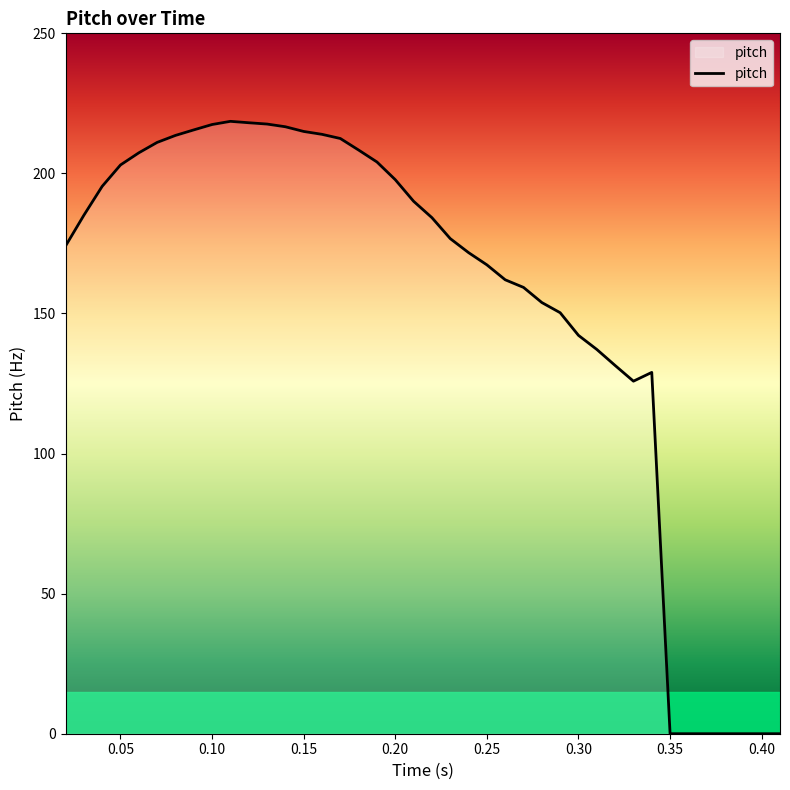

True or false: the data has more than 1 interior local peaks.

True